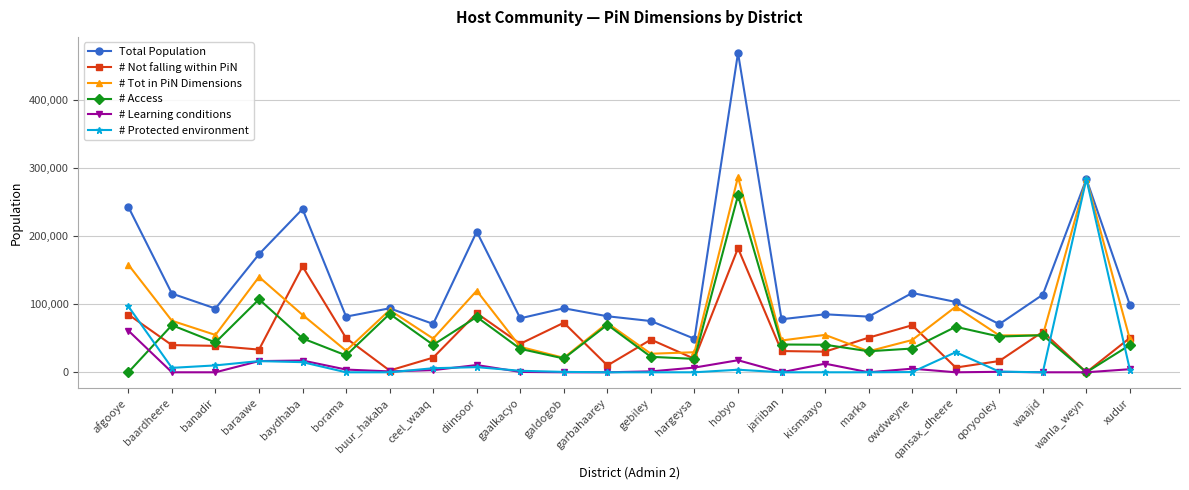

What is the difference between the # Not falling within PiN values at diinsoor and gaalkacyo?

44905